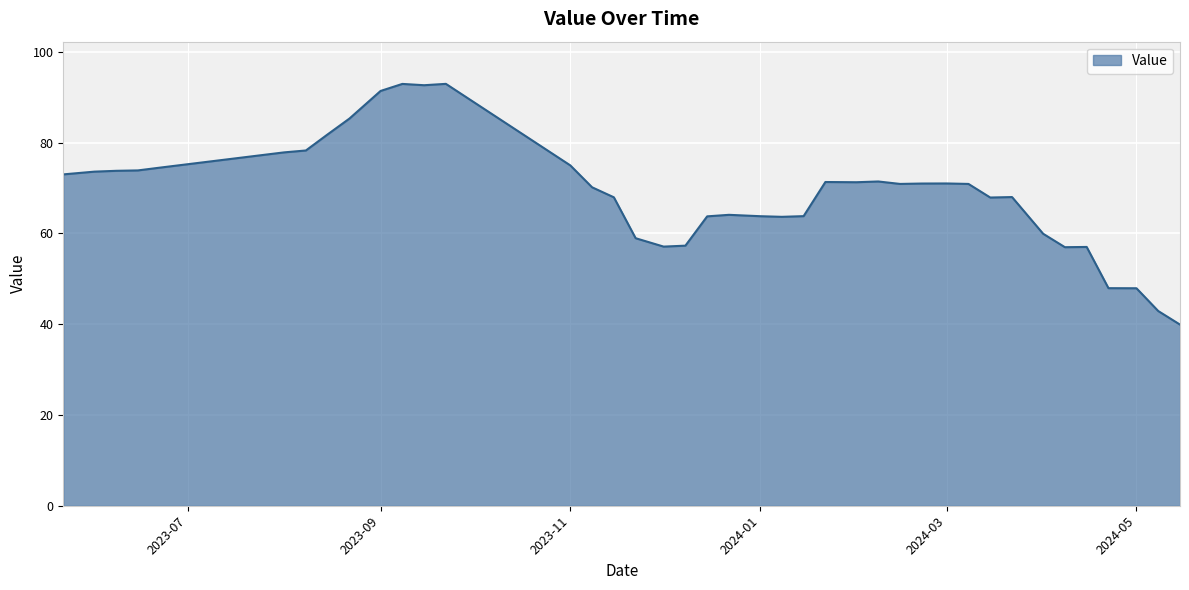

What is the difference between the maximum and minimum values?

53.1